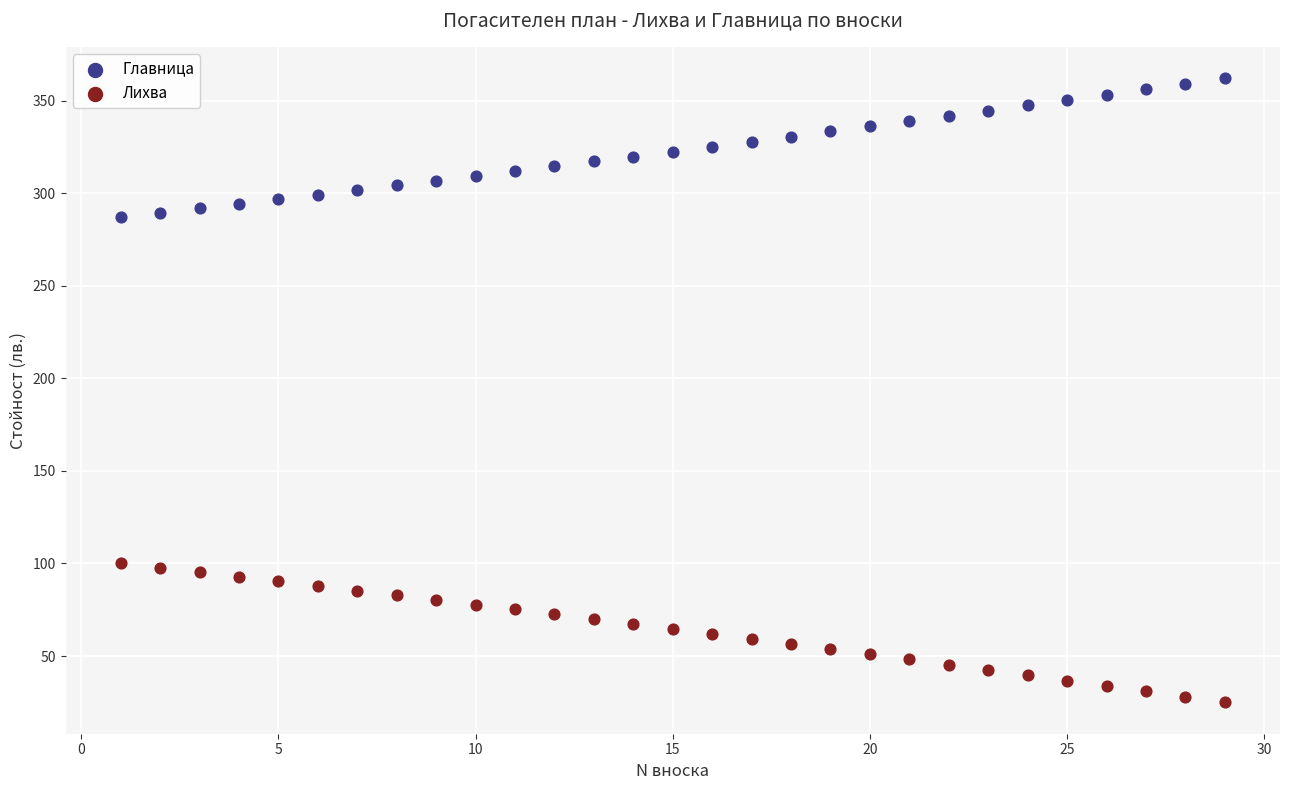

Which series contains the lowest Y value?

Лихва